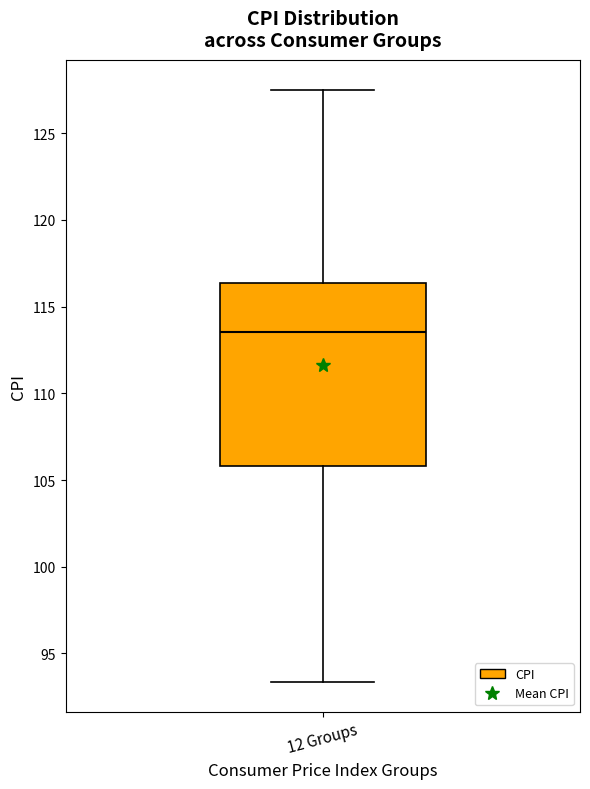

Where is the lower edge of the box for 12 Groups on the y-axis? The values are not printed on the chart, so give them approximately, as read against the axis.

106.0